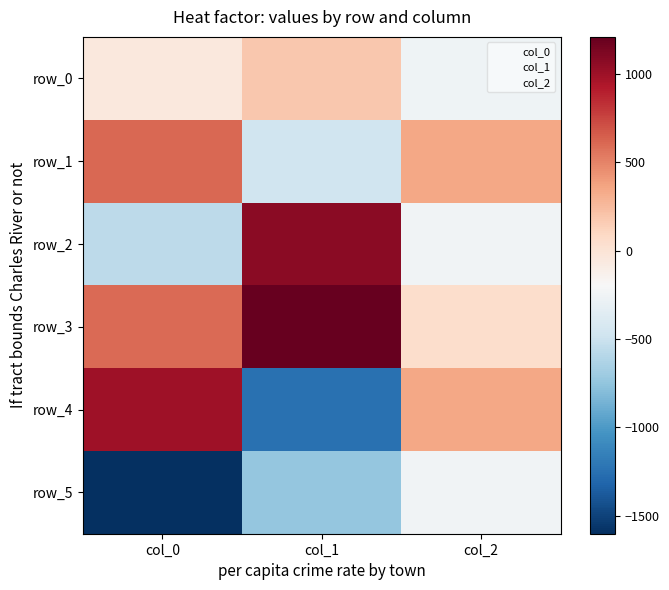

What is the minimum value for row_2?

-560.8